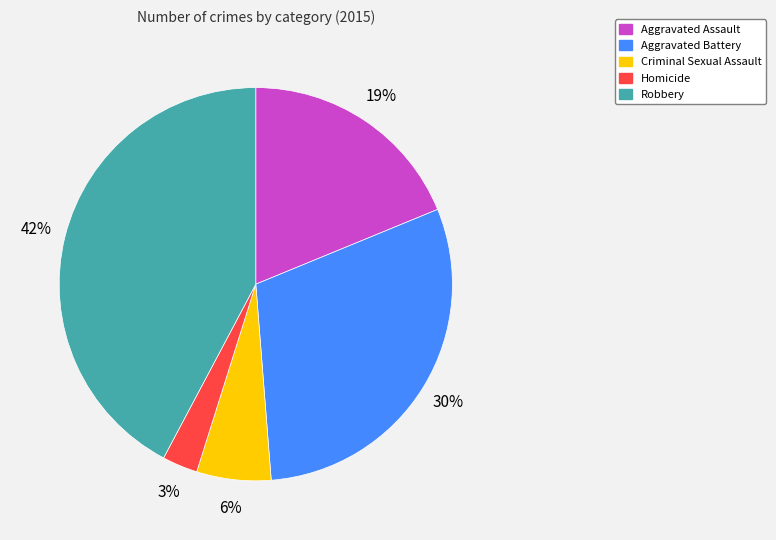

To the nearest percent, what is the combined percentage of Aggravated Assault and Homicide?

22%